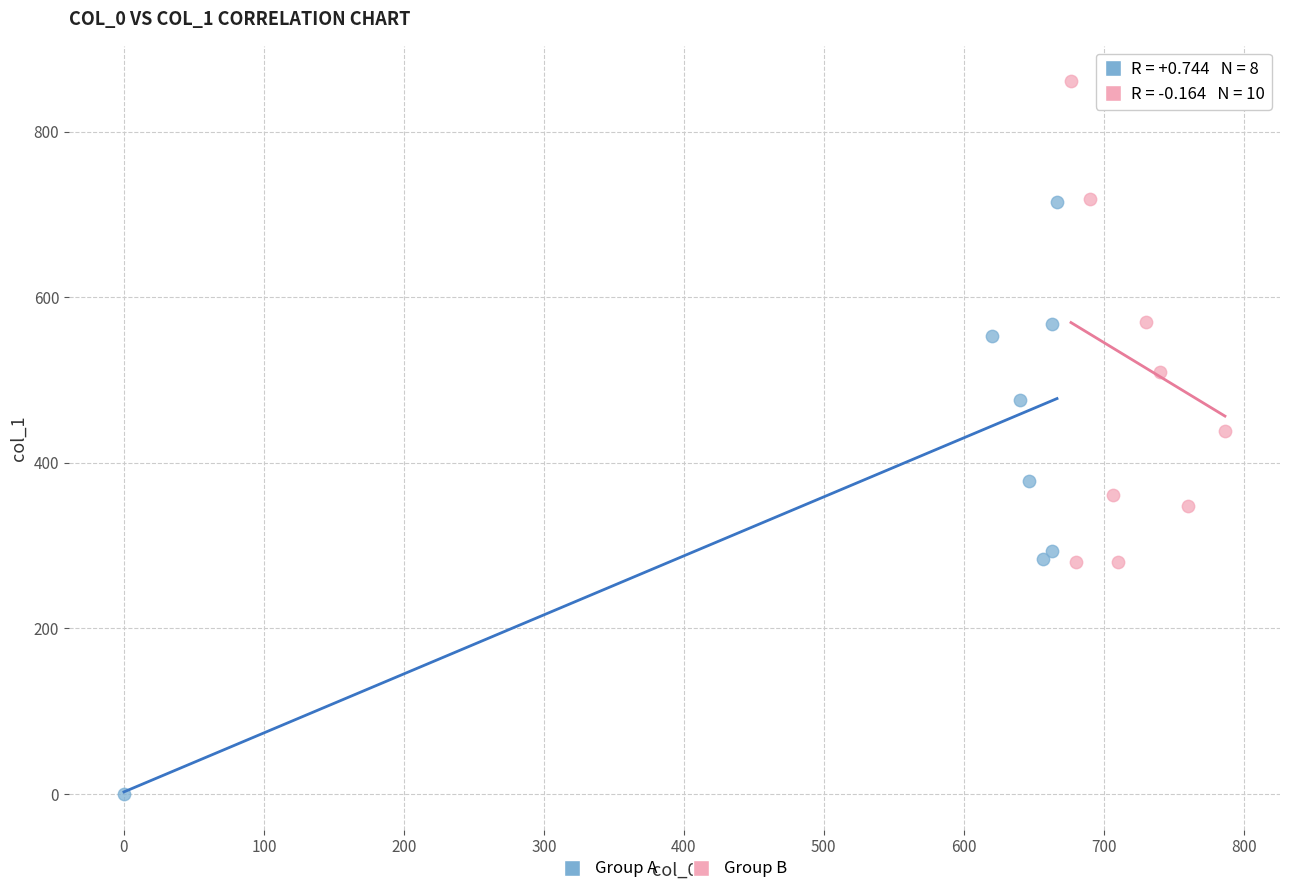

Which series contains the lowest Y value?

Group A